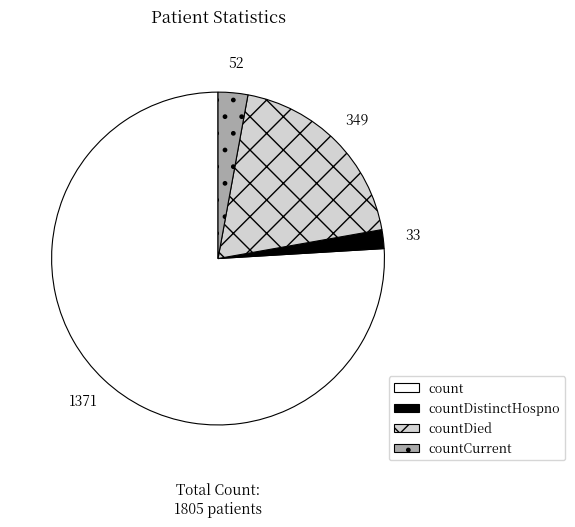

How many segments does this pie chart have?

4